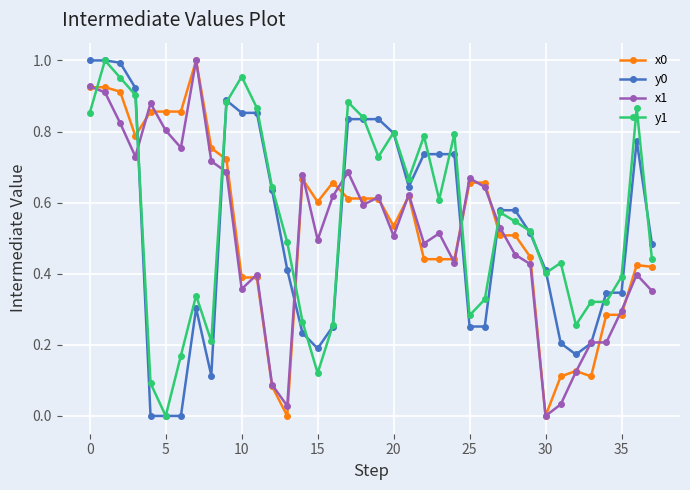

Does the chart display data point markers on the line(s)?

Yes